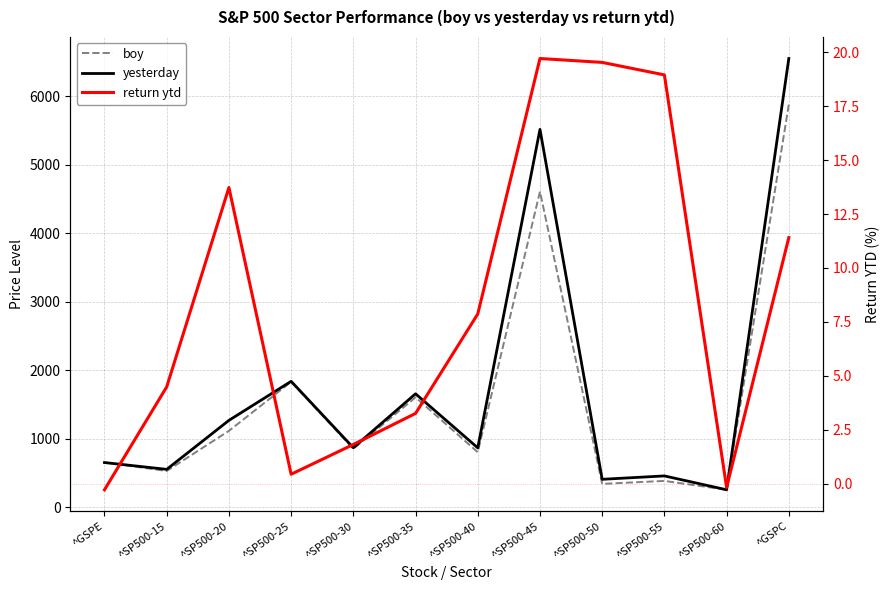

What is the maximum value shown in the chart?

6552.5